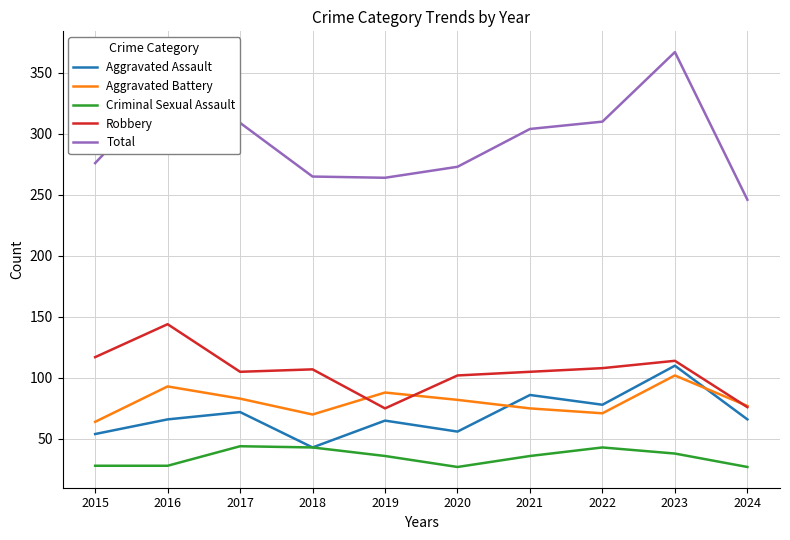

What is the difference between the maximum and minimum values in the Aggravated Battery series?

38